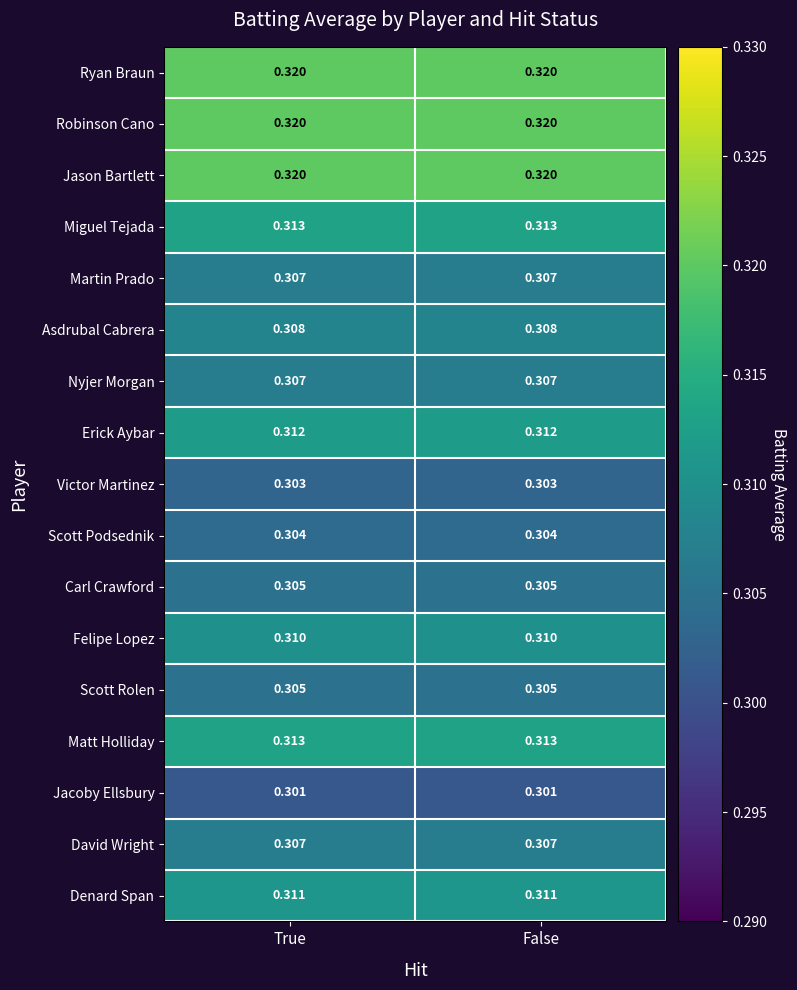

Count the number of data series in this chart.

17